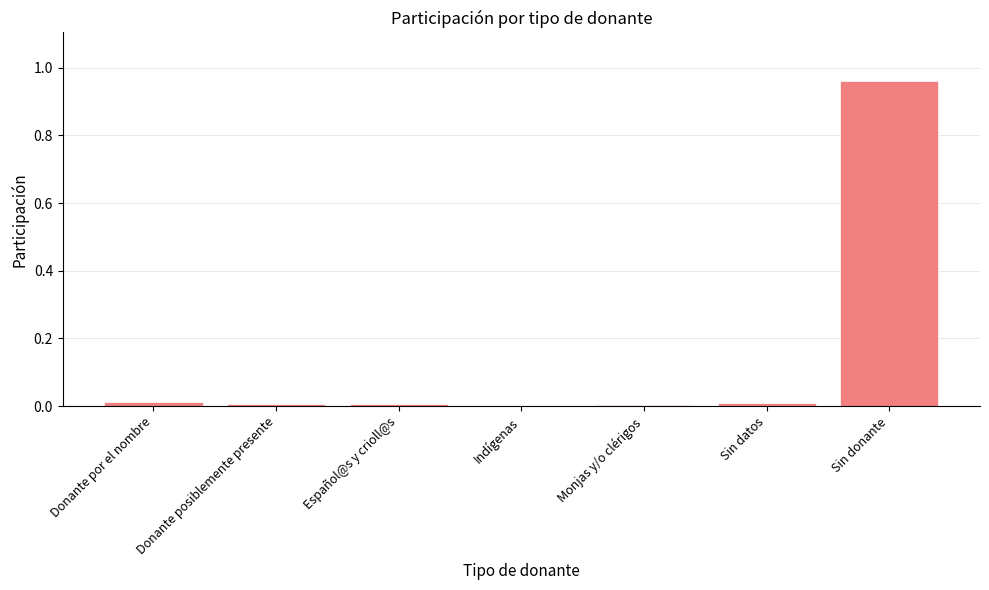

The value at Indígenas is 0.0. True or false?

True